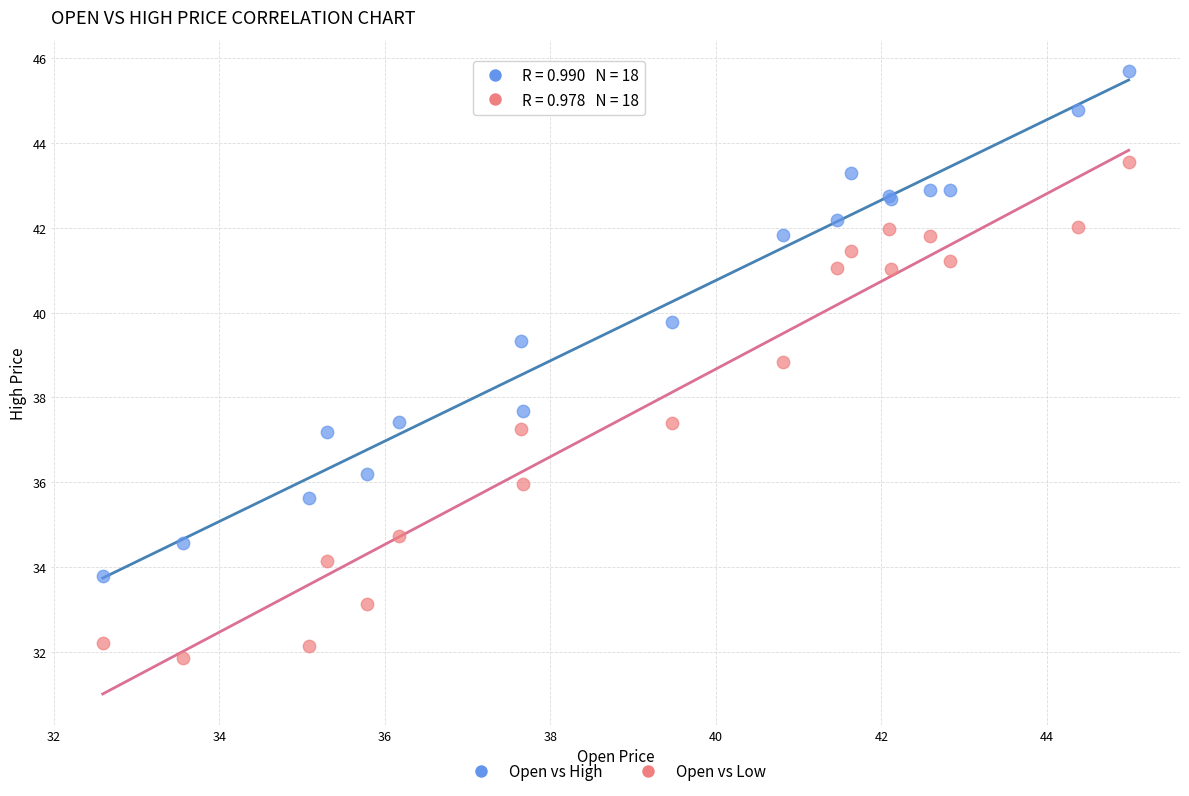

Which series reaches the maximum Y coordinate?

Open vs High